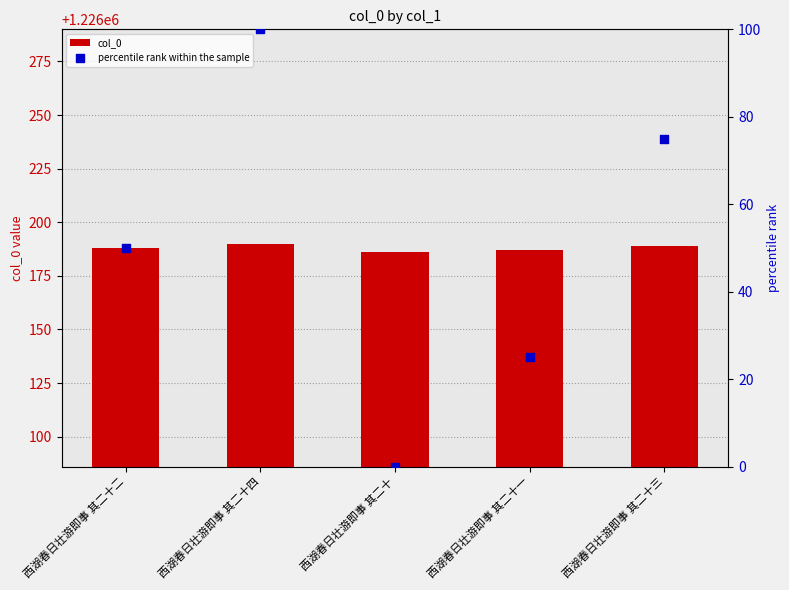

Which series has the largest total across all categories?

col_0